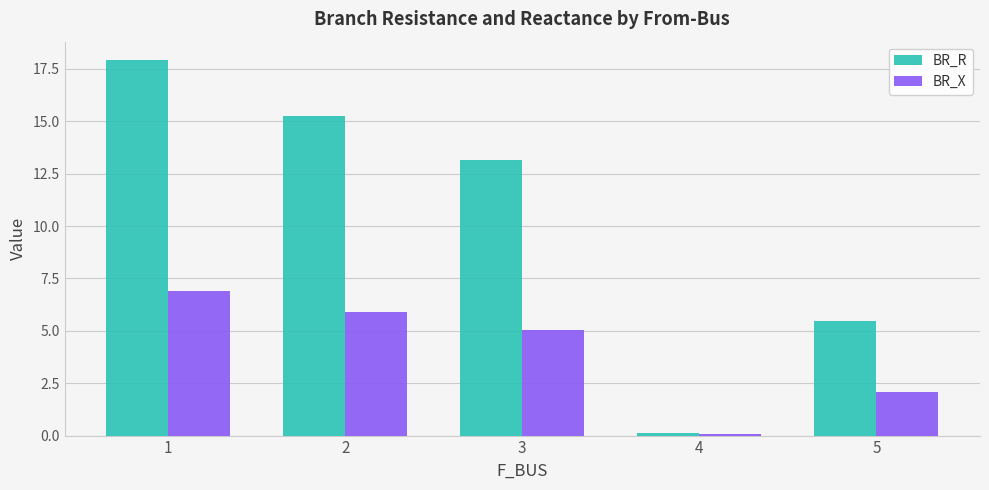

Where does the BR_X series first go above 5?

1